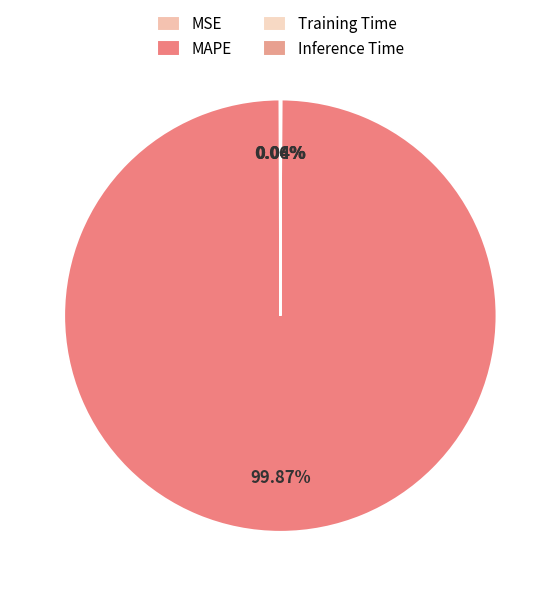

What is the change in value from MAPE to Inference Time?

-7.7